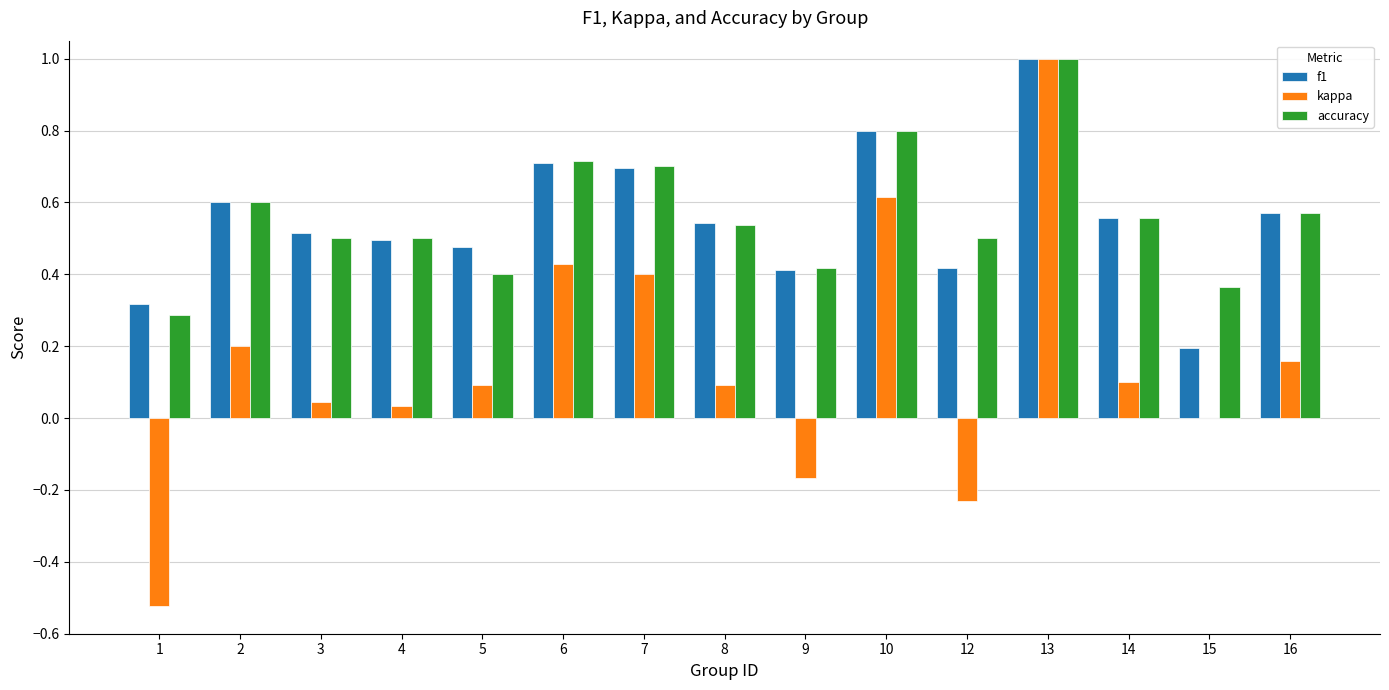

What is the sum of the accuracy values at 8 and 2?

1.1